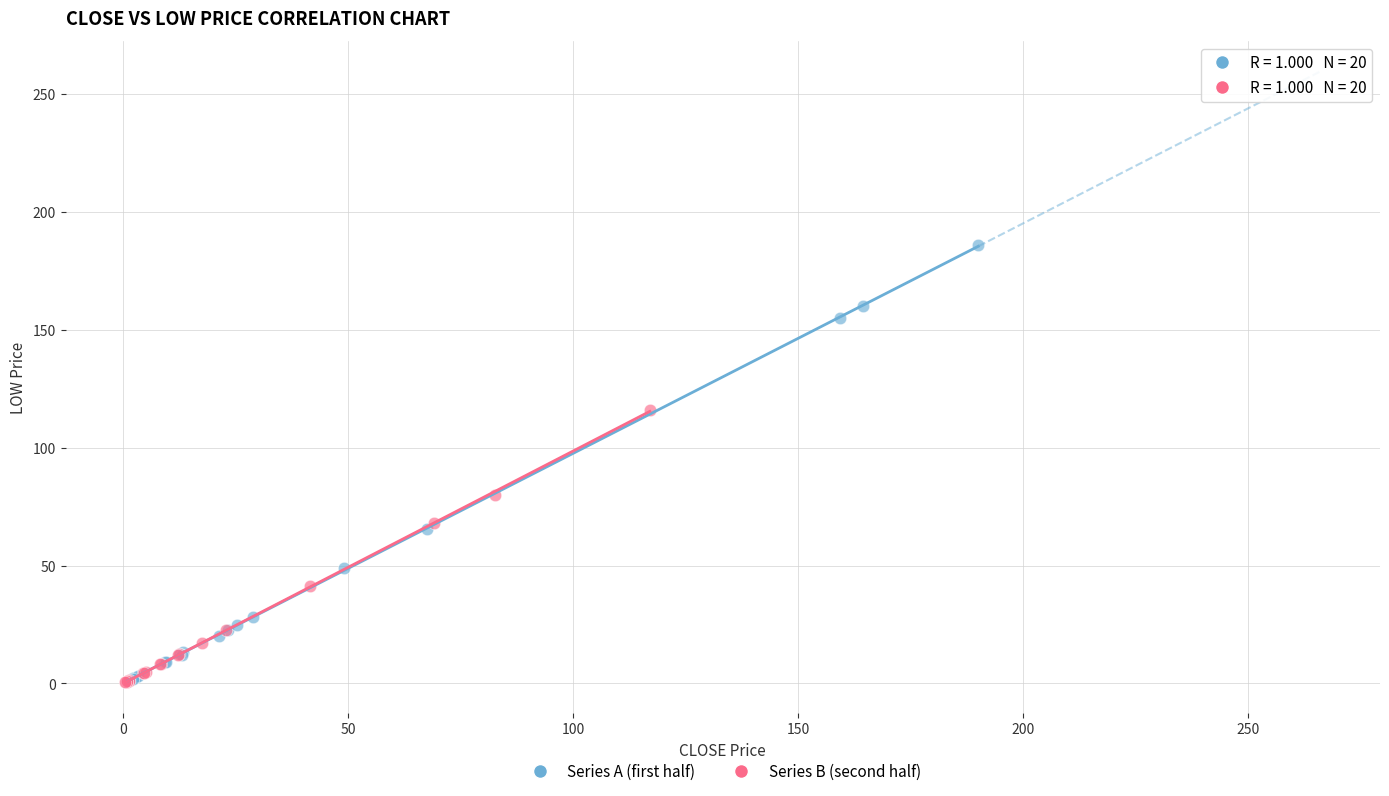

What are all the series names shown in the legend?

Series A (first half), Series B (second half)